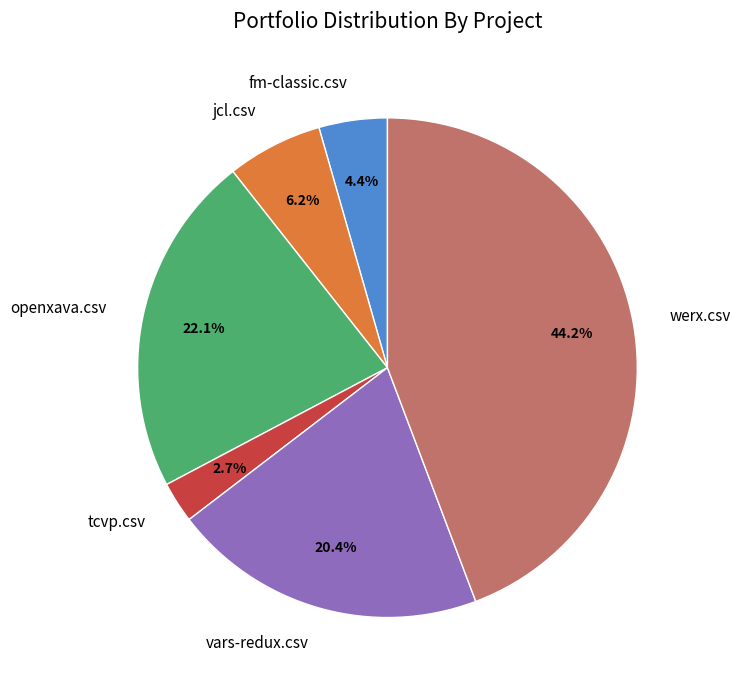

To the nearest percent, what is the difference between the largest and smallest slice percentages?

42%